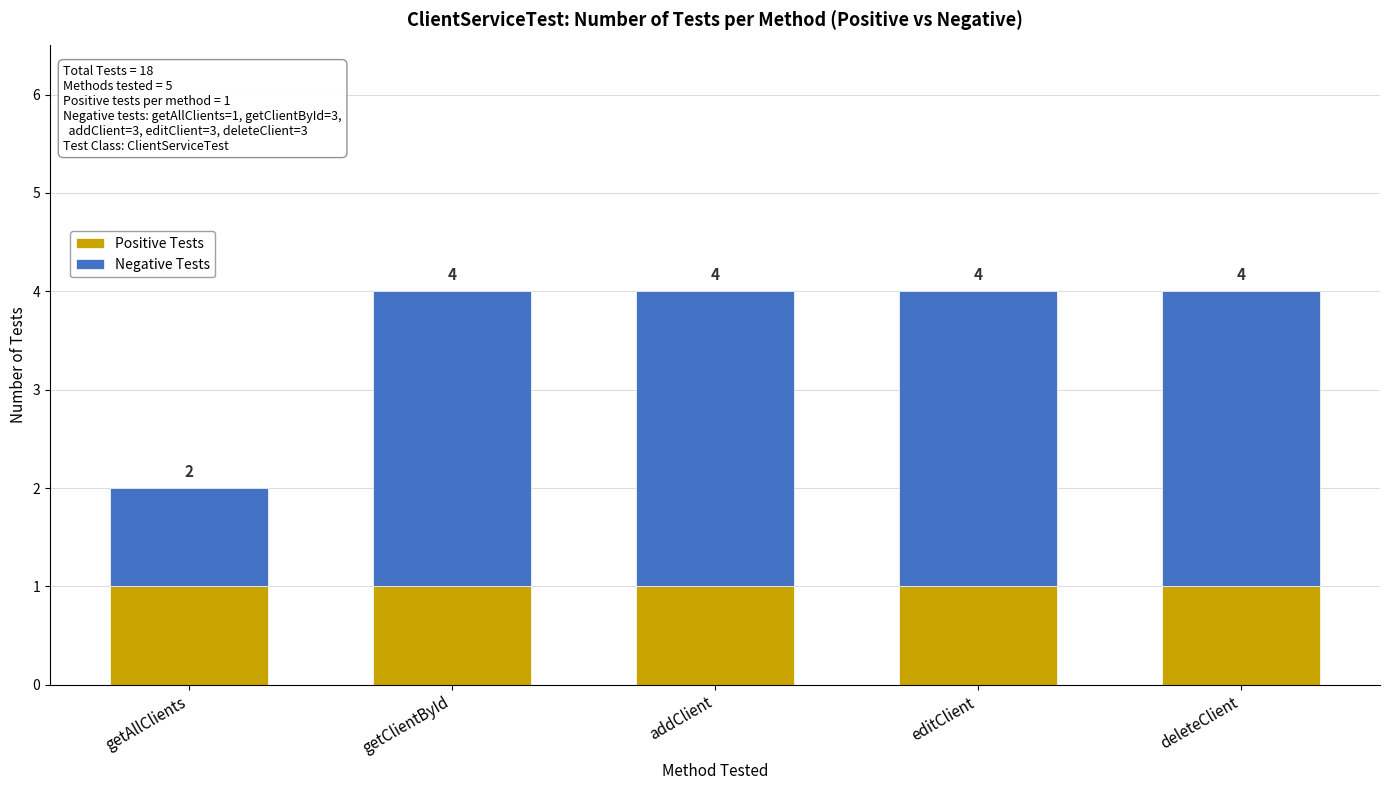

Rank the categories by Negative Tests value from lowest to highest.

getAllClients, getClientById, addClient, editClient, deleteClient